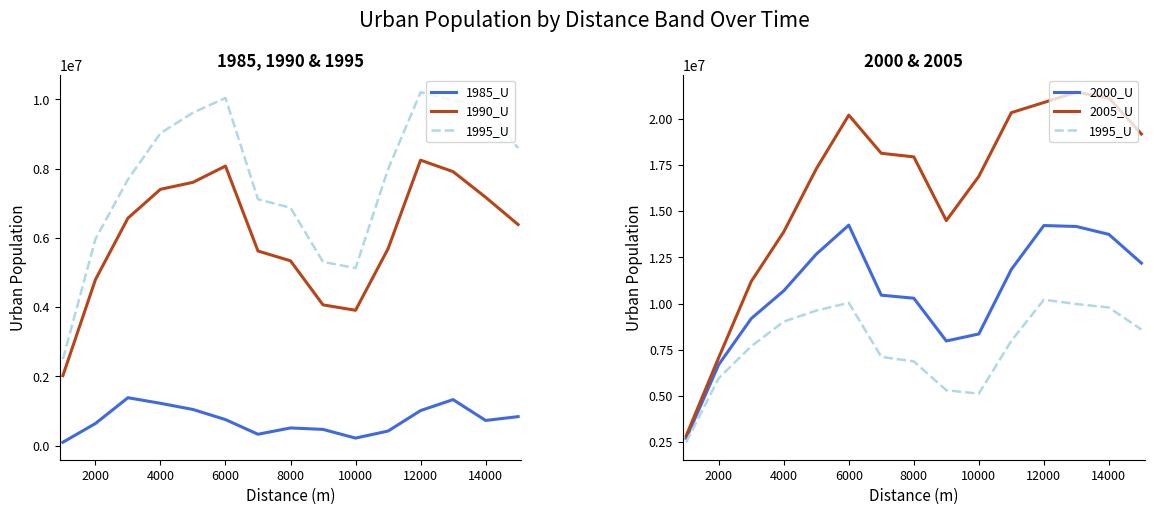

What is the sum of all 1995_U values?

115832401